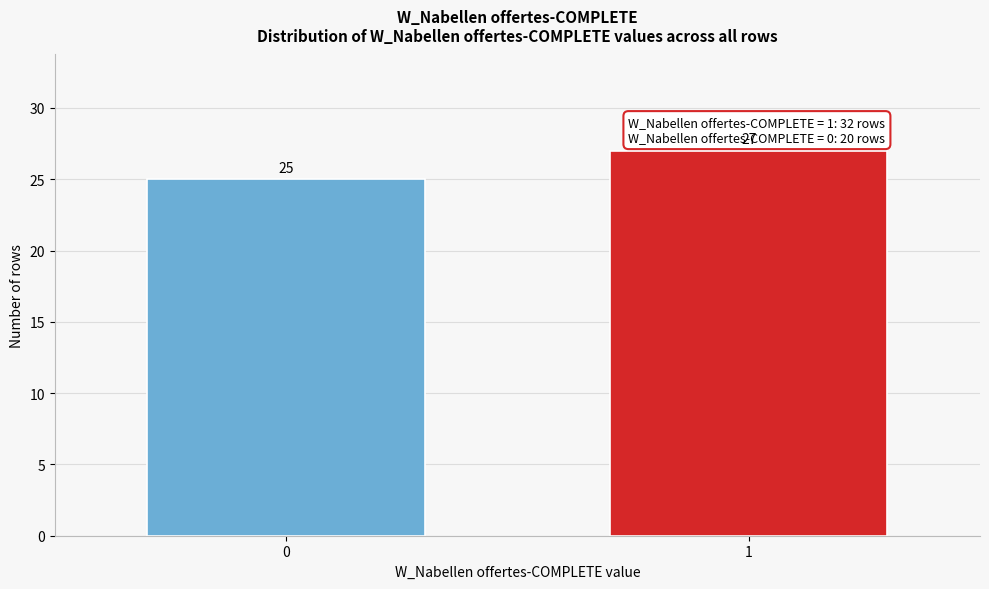

Reading left to right, extract all data points from this chart.

25	27